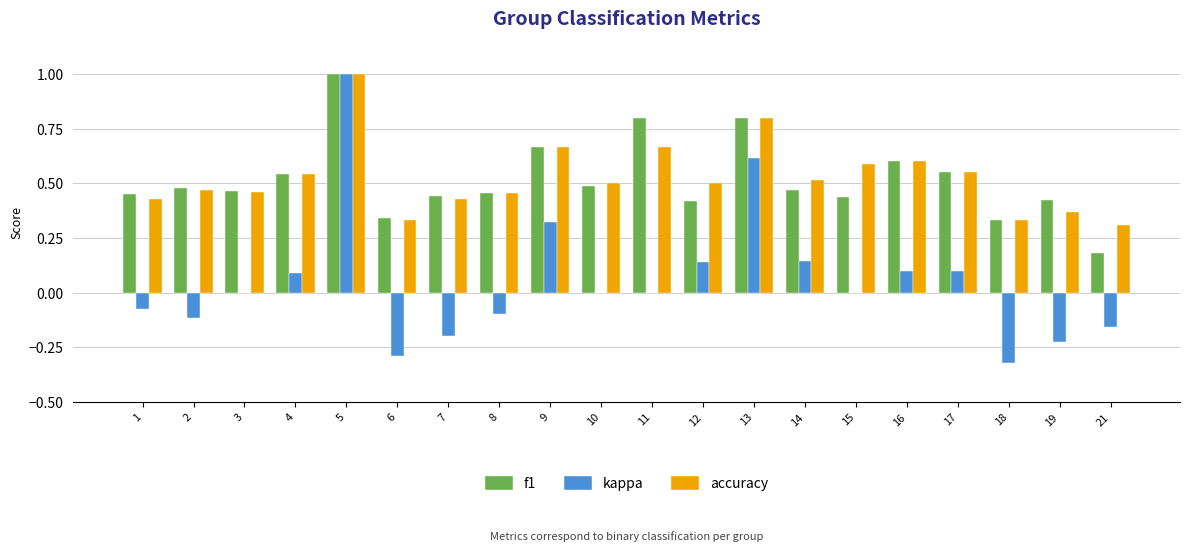

How many distinct data groups are displayed?

3